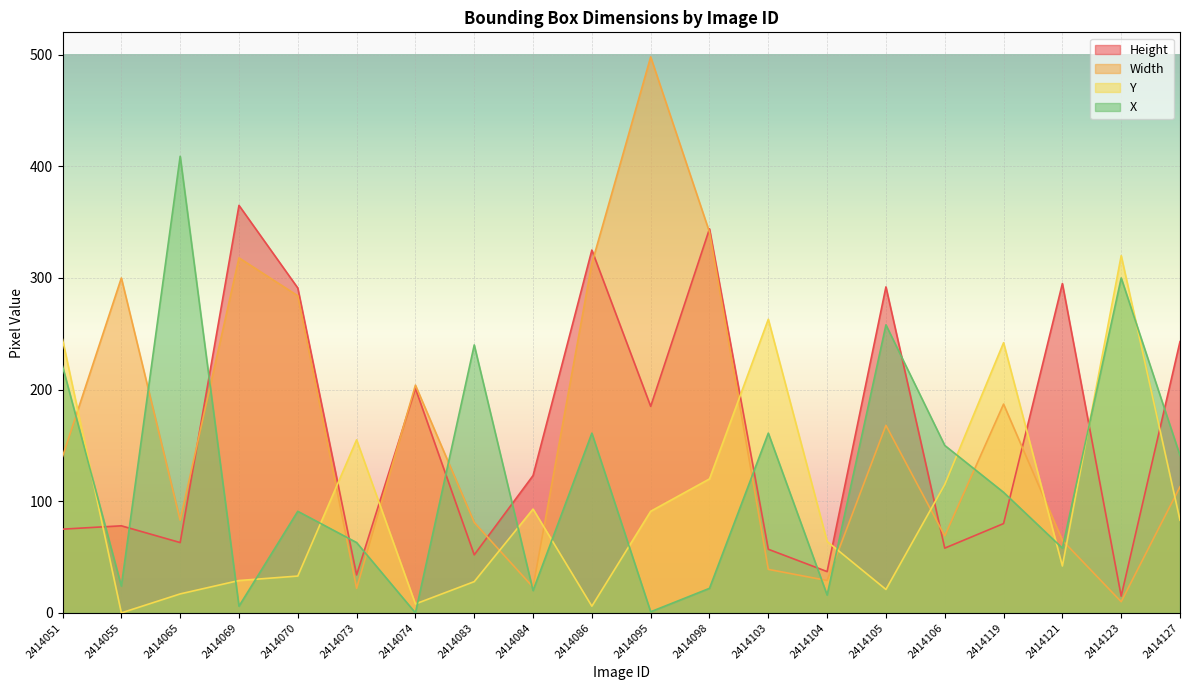

The X series shows 1 at 2414095. True or false?

True